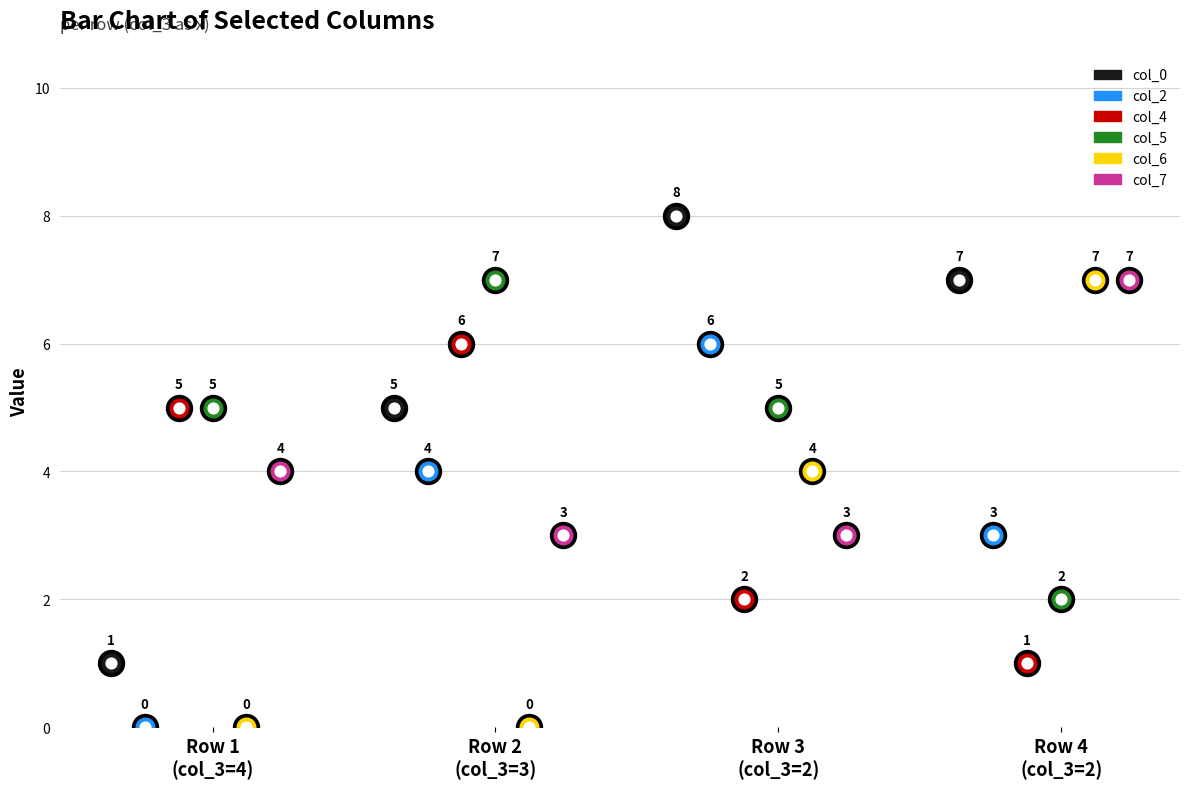

At how many categories does at least one series exceed 2?

4